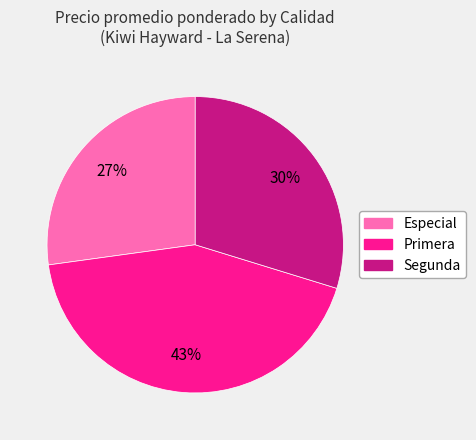

To the nearest percent, what is the difference between the Especial and Primera slice percentages?

16%